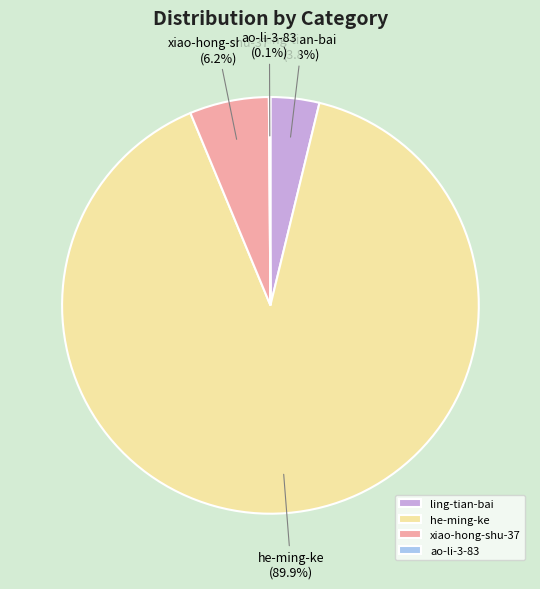

Does he-ming-ke represent more than half of the total?

Yes